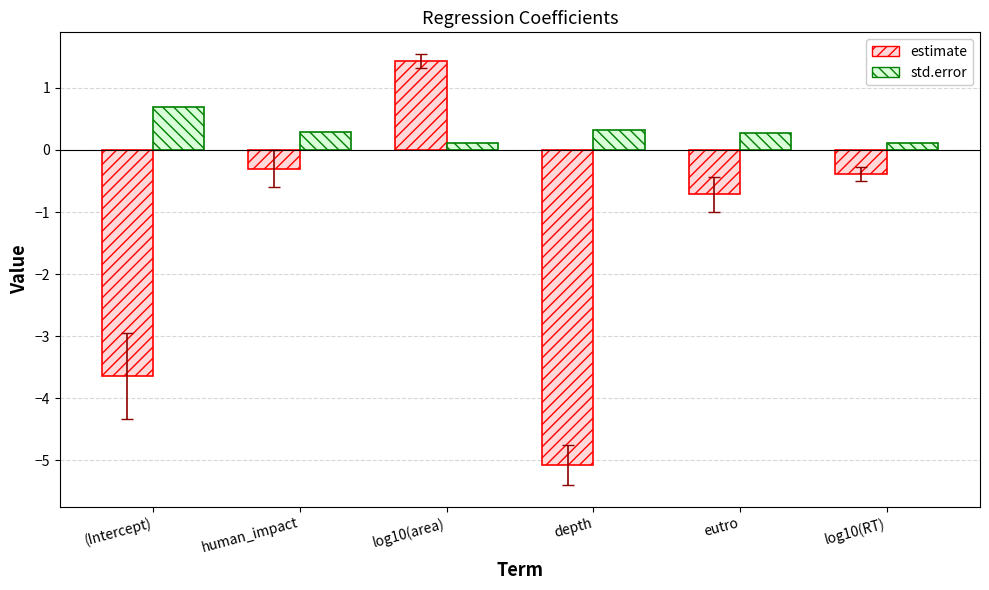

Reading left to right, what are all the values shown in this chart?

estimate: -3.6	-0.3	1.4	-5.1	-0.7	-0.4
std.error: 0.7	0.3	0.1	0.3	0.3	0.1